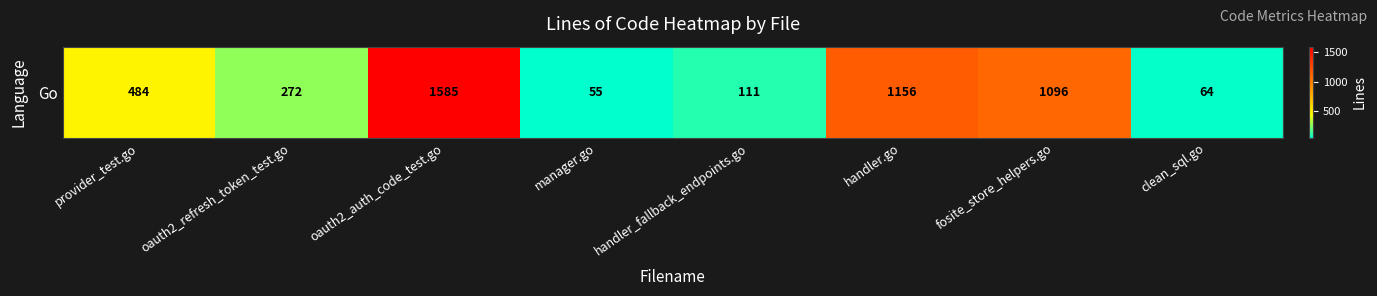

Rank the categories by value from highest to lowest.

oauth2_auth_code_test.go, handler.go, fosite_store_helpers.go, provider_test.go, oauth2_refresh_token_test.go, handler_fallback_endpoints.go, clean_sql.go, manager.go